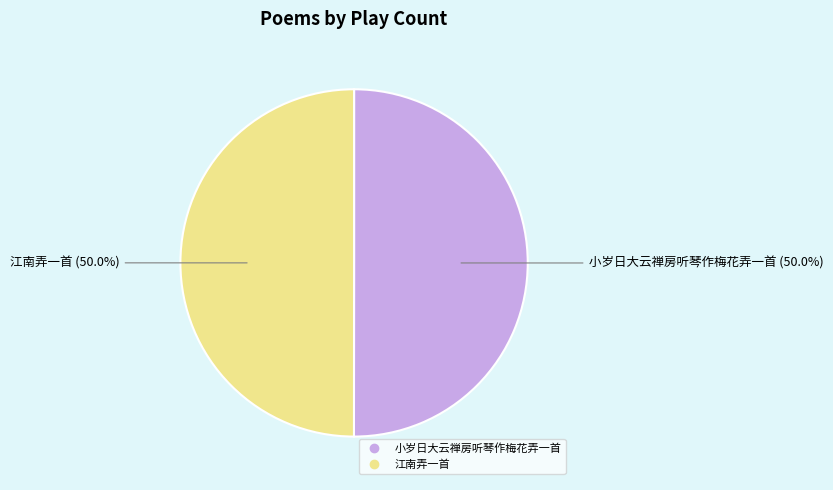

To the nearest percent, what percentage of the pie is 小岁日大云禅房听琴作梅花弄一首?

50%